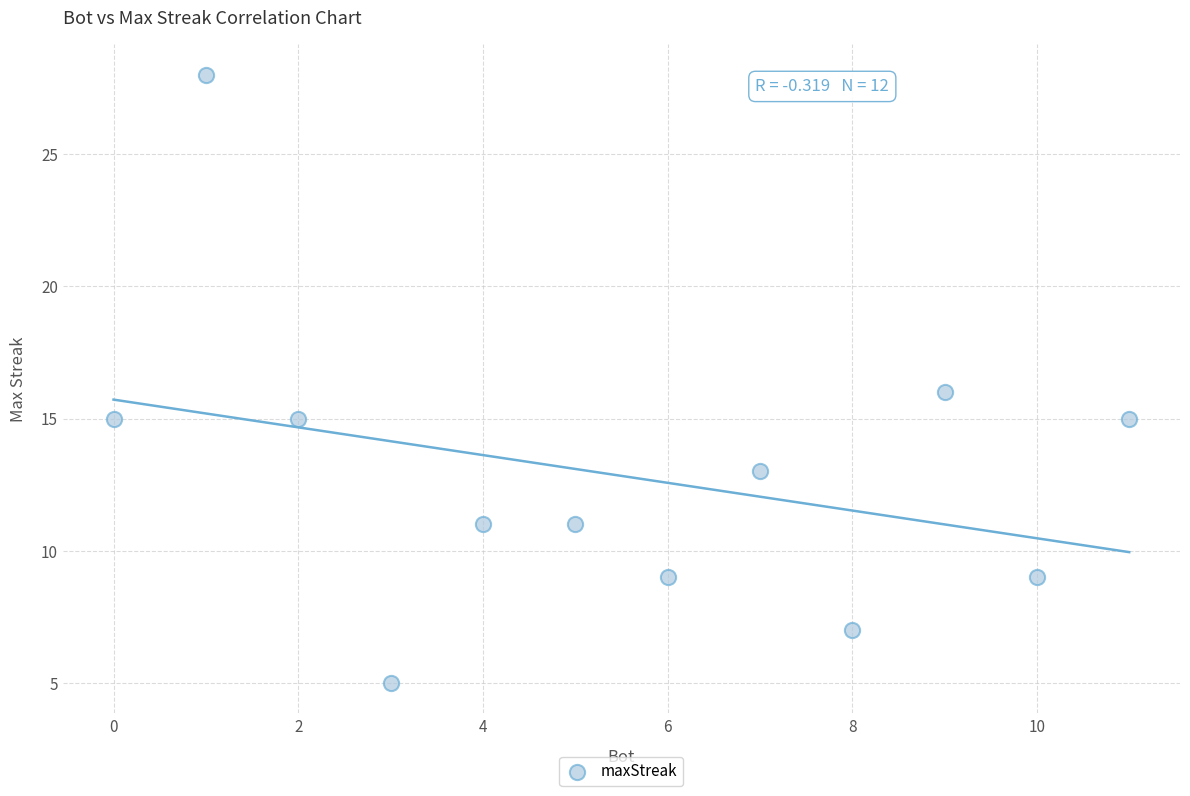

What is the range of X values (max minus min)?

11